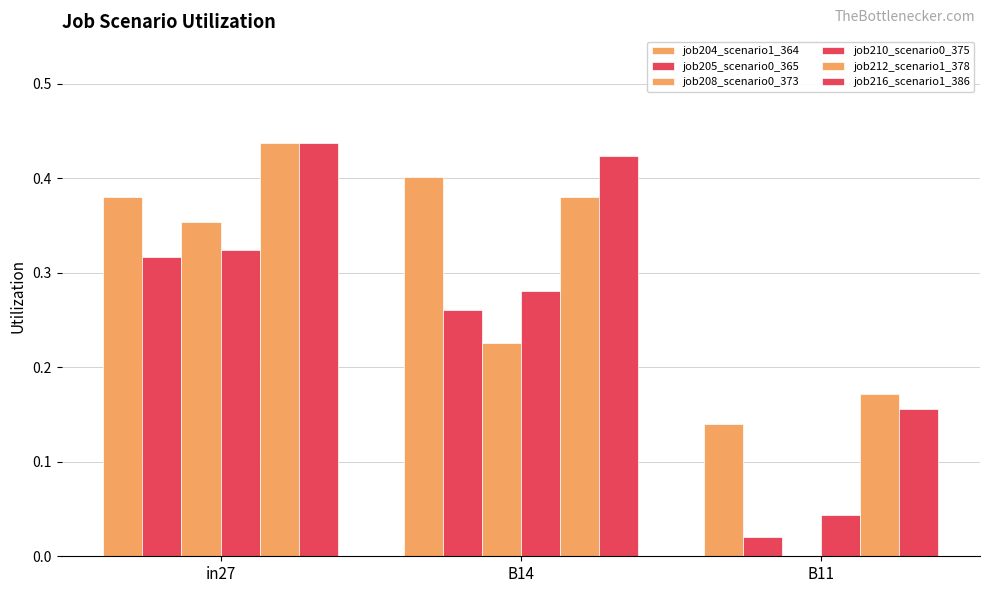

How many groups of bars are there?

3